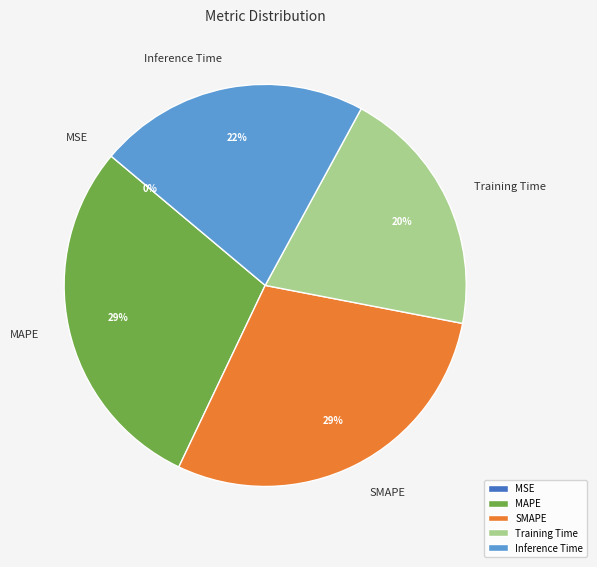

True or false: Inference Time accounts for 34% of the total.

False